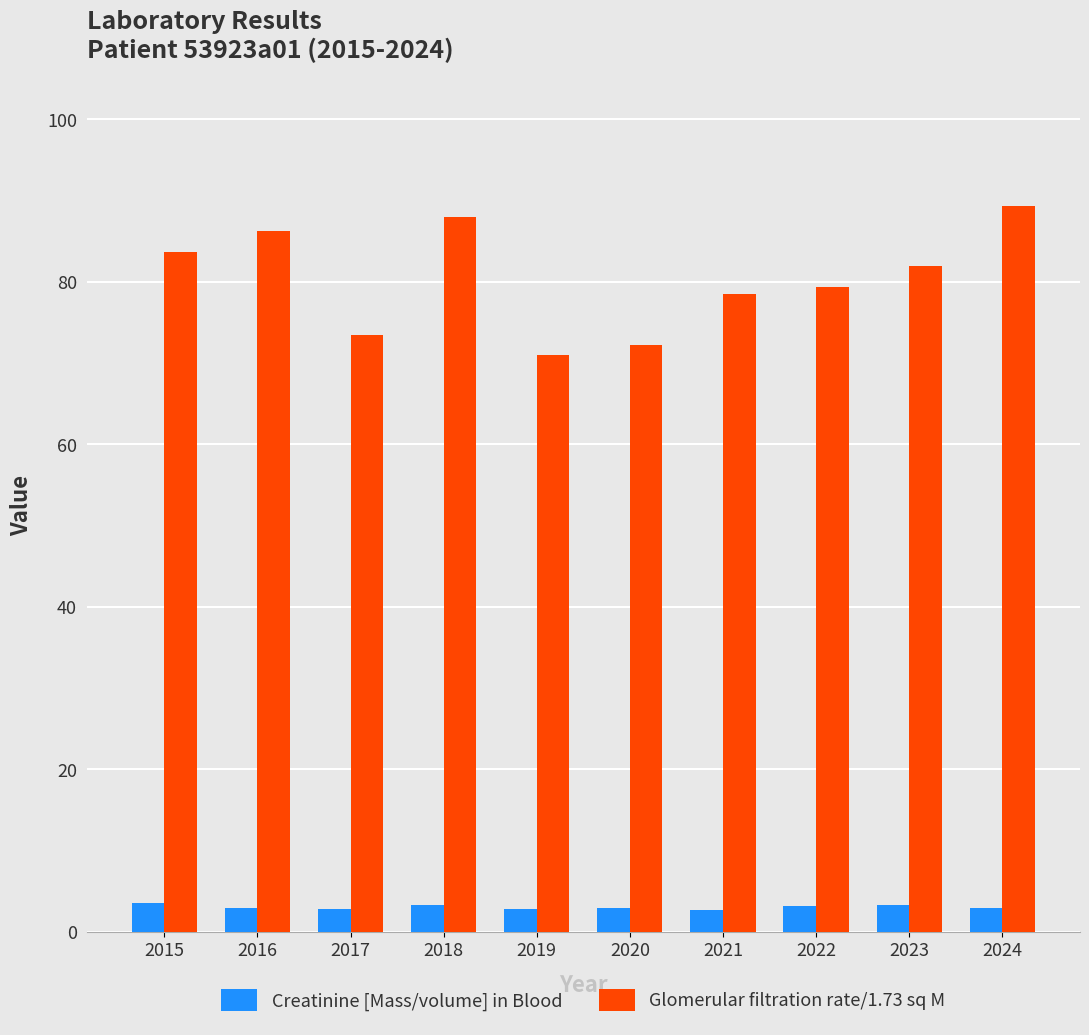

Which series has the largest range (max minus min)?

Glomerular filtration rate/1.73 sq M